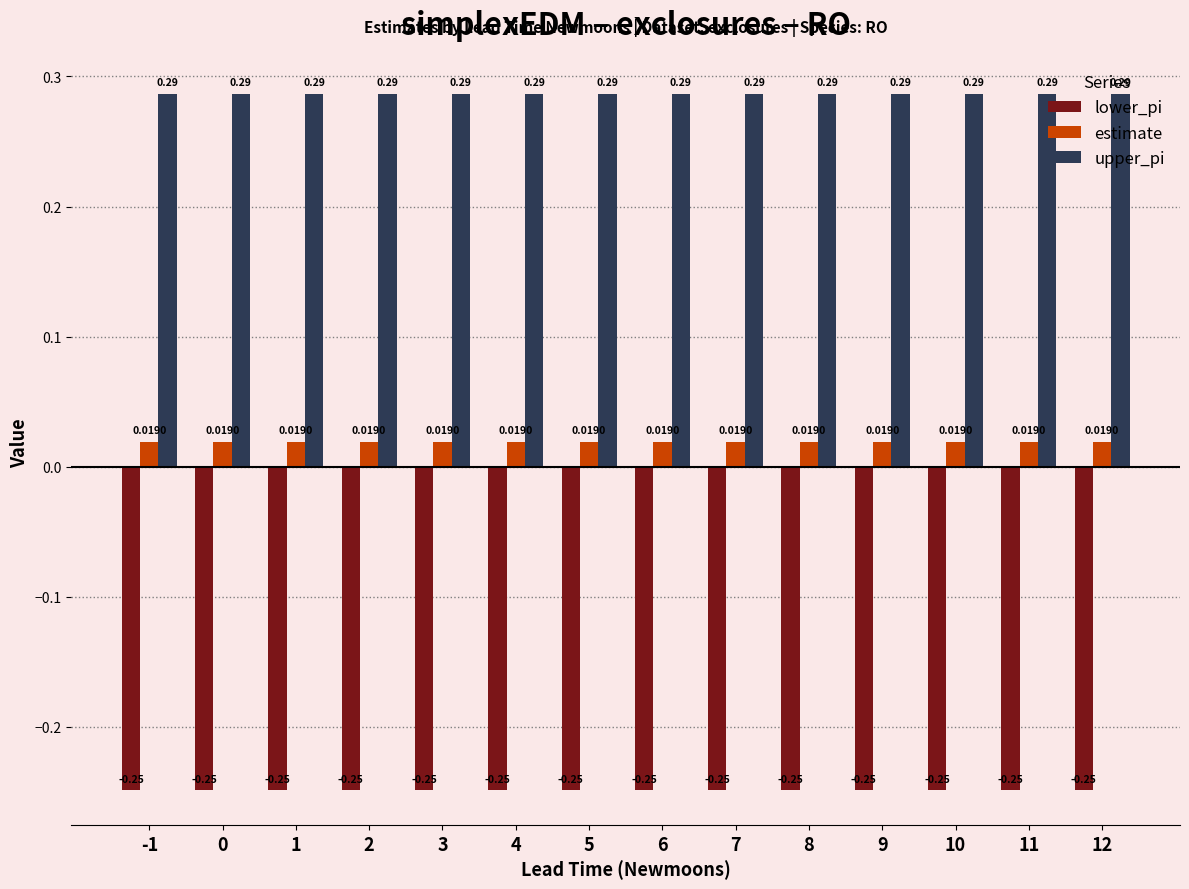

What is the spread (max minus min) of values at 8?

0.5